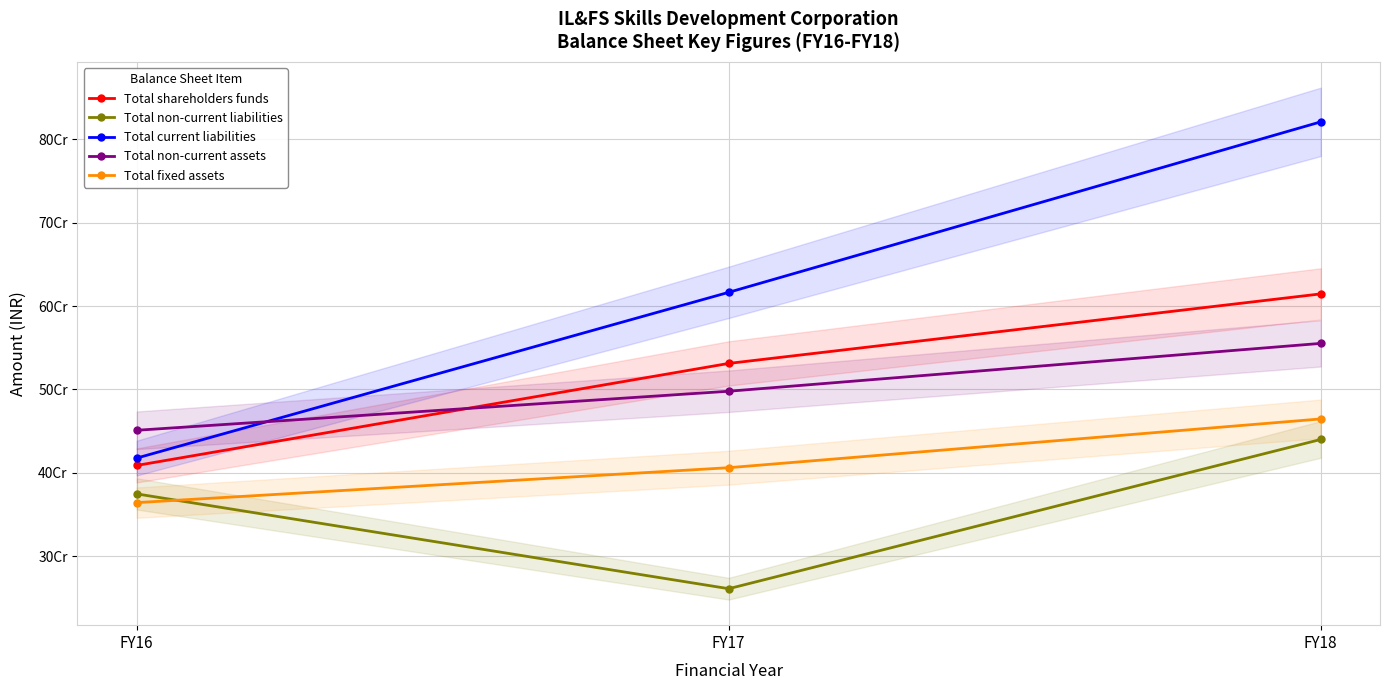

How many series are shown in this chart?

5